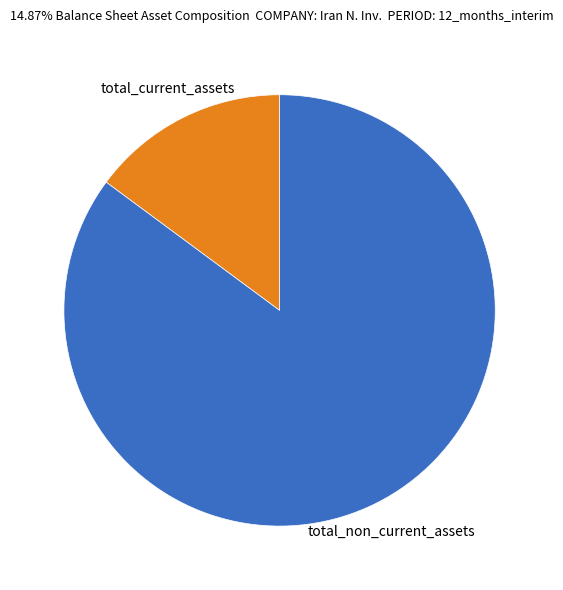

Count the number of slices in the pie.

2